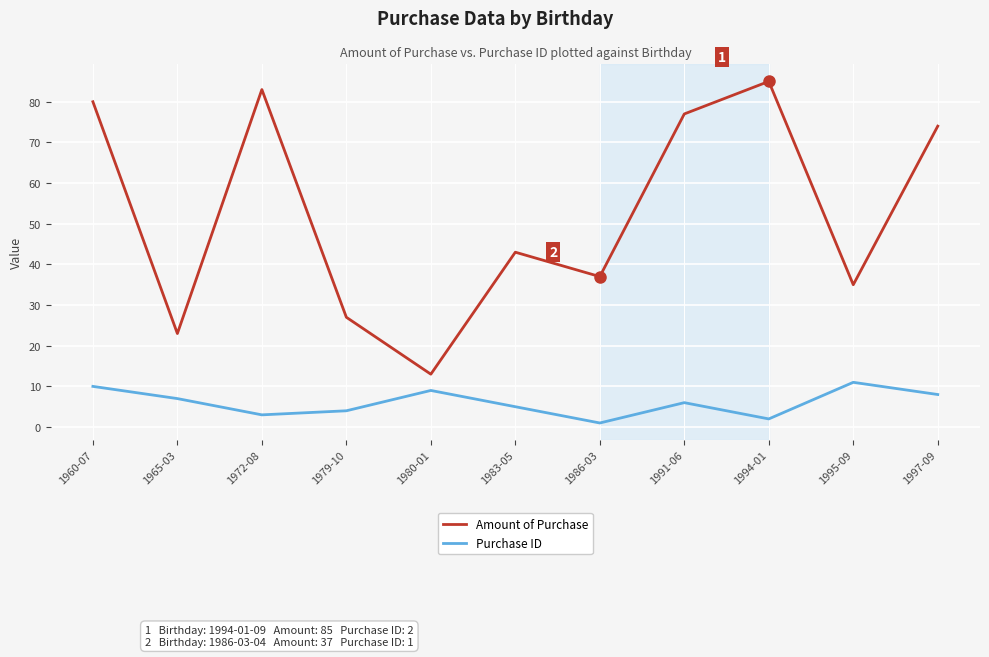

Where is the first local minimum for Purchase ID?

1972-08